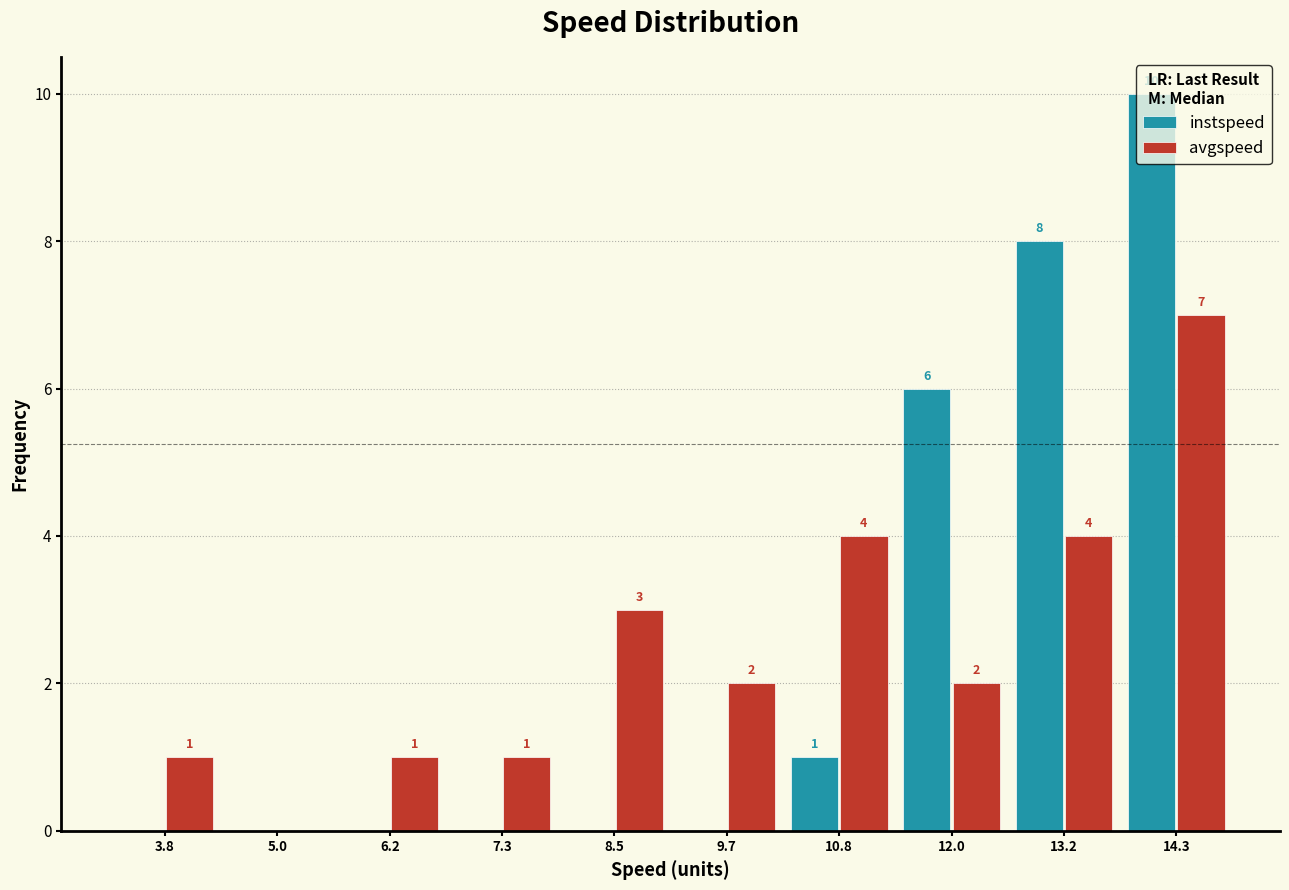

In the avgspeed series, which range on the x-axis has the tallest bar?

13.8 to 15.0